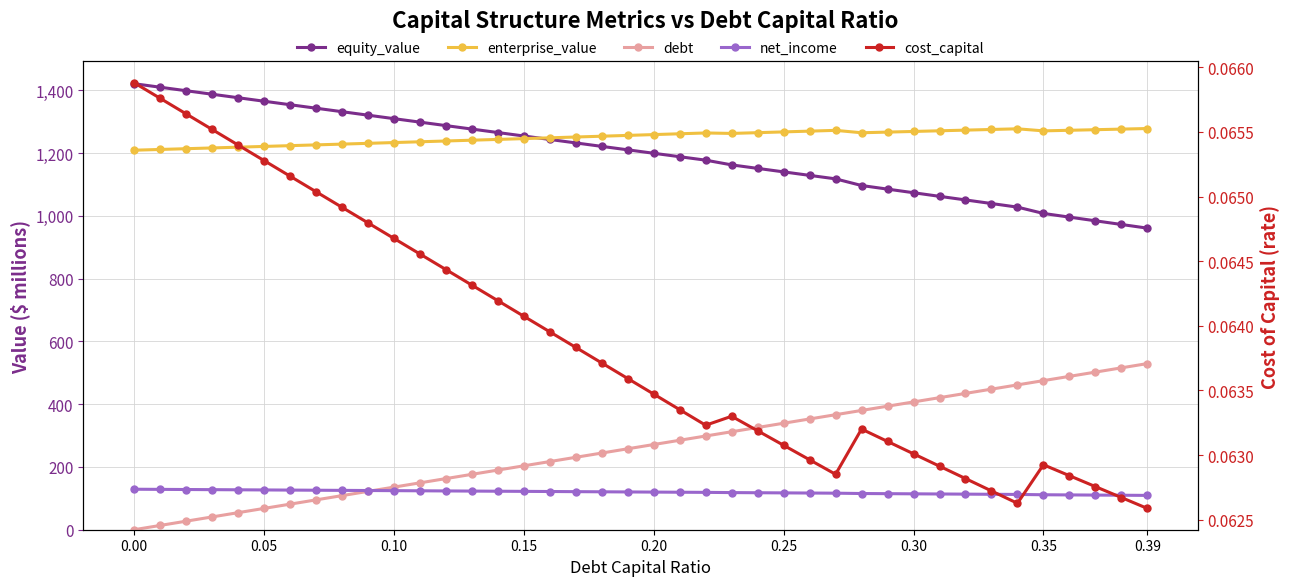

True or false: cost_capital and equity_value intersect in this chart.

False